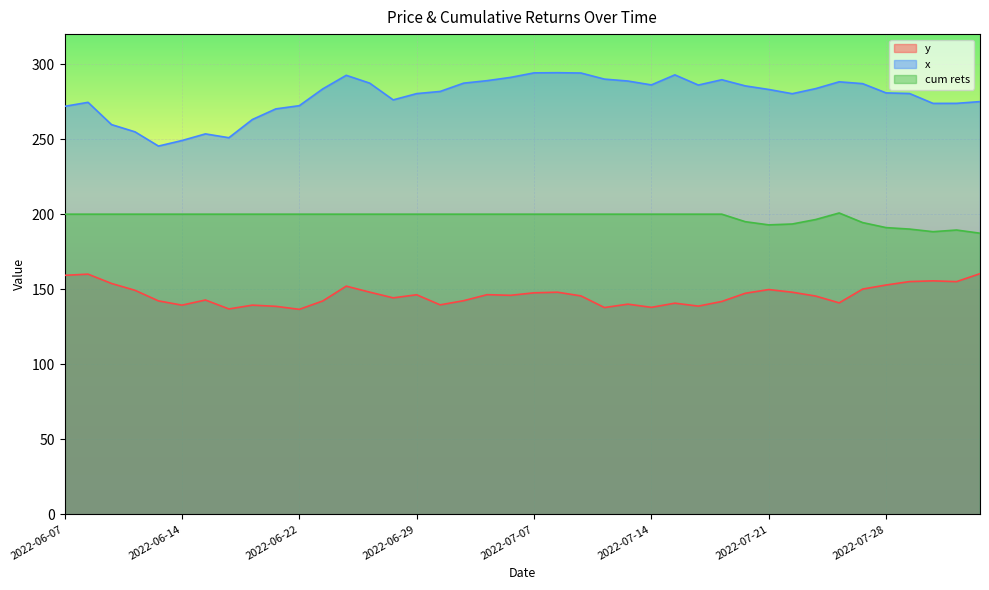

What are all the series names shown in the legend?

y, x, cum rets